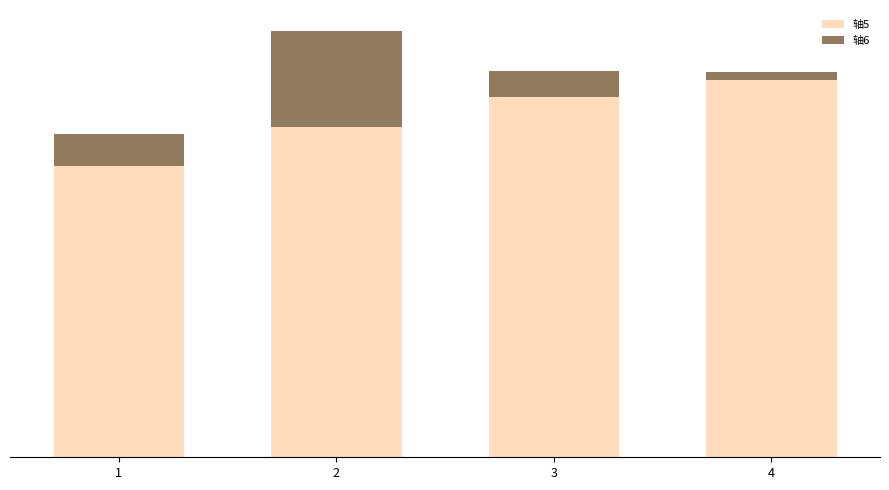

What are all the series names shown in the legend?

轴5, 轴6